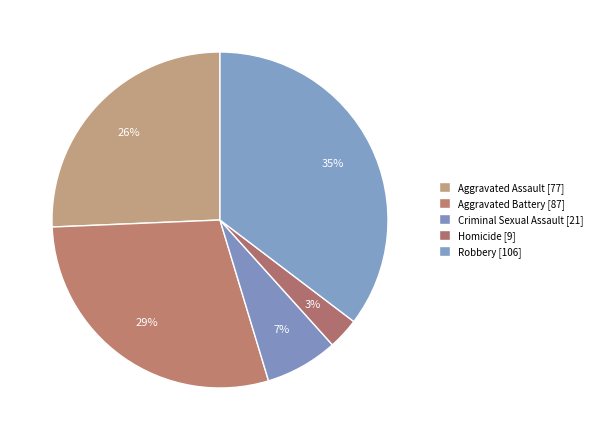

Count the number of slices in the pie.

5